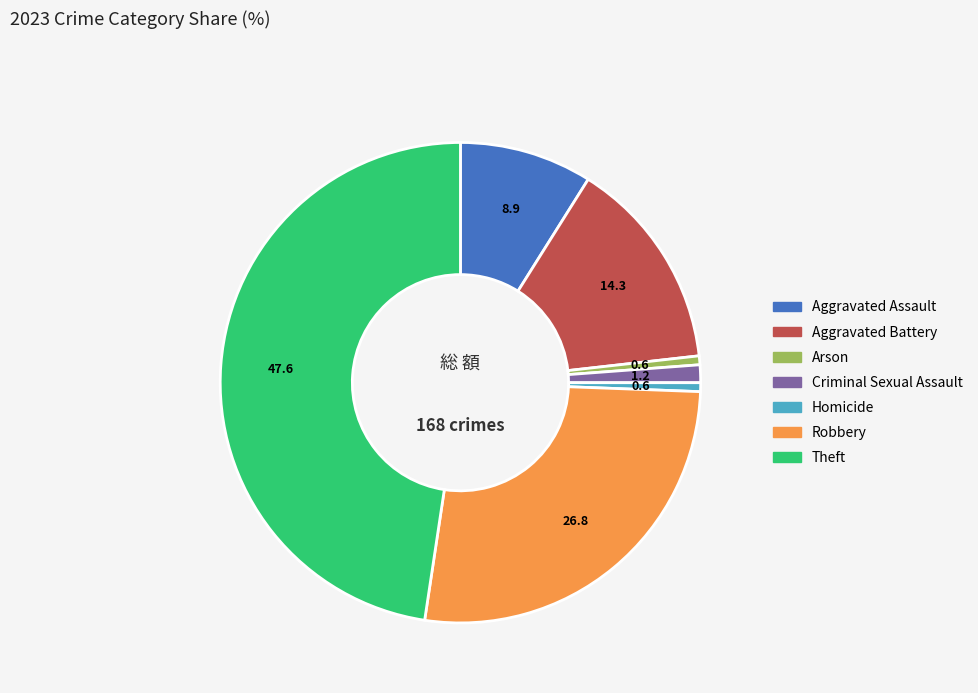

Is there any slice that represents more than half of the pie?

No